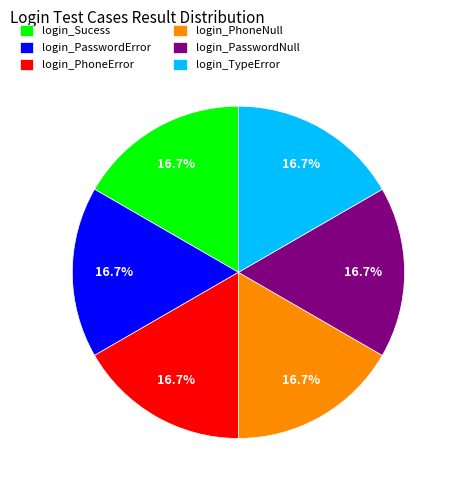

Combined, what portion of the pie is login_PhoneError and login_PhoneNull?

33.3%